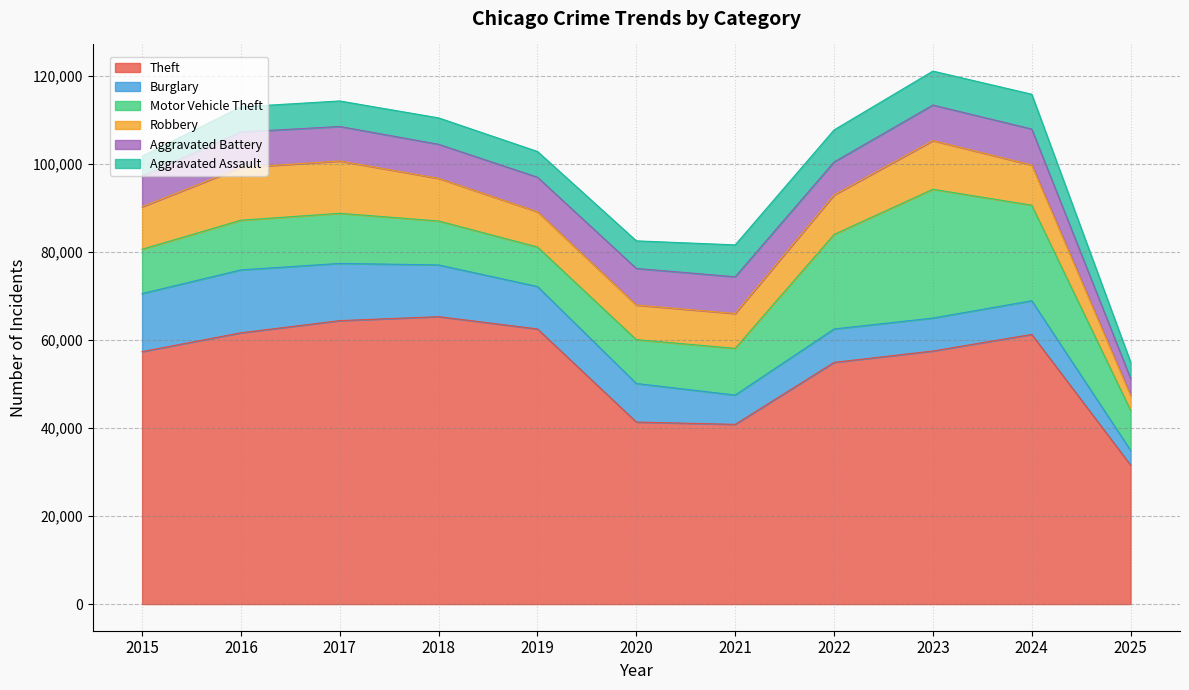

What is the maximum value shown in the chart?

65290